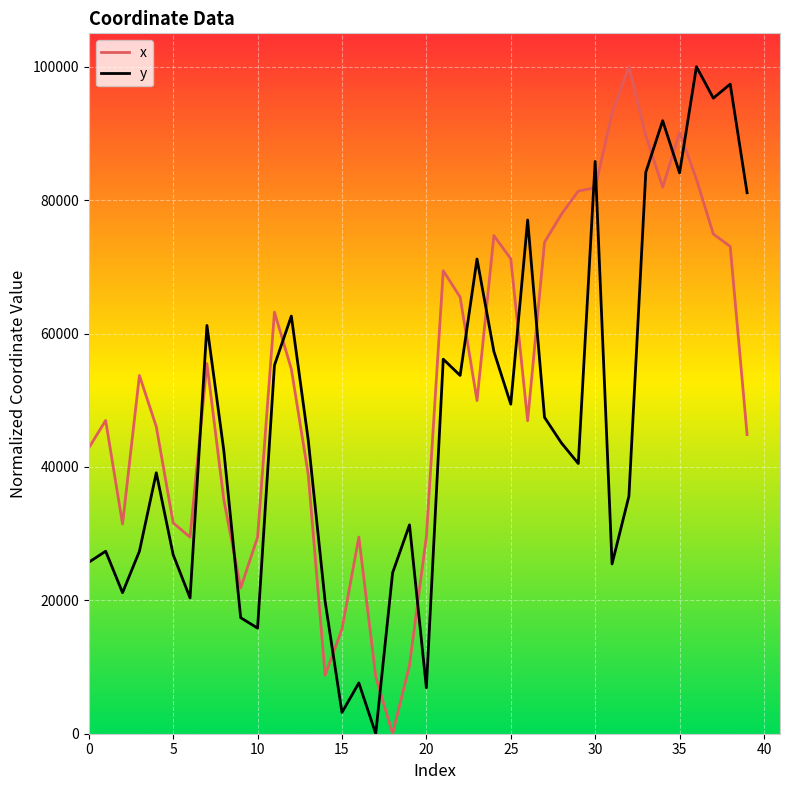

True or false: y and x intersect in this chart.

True